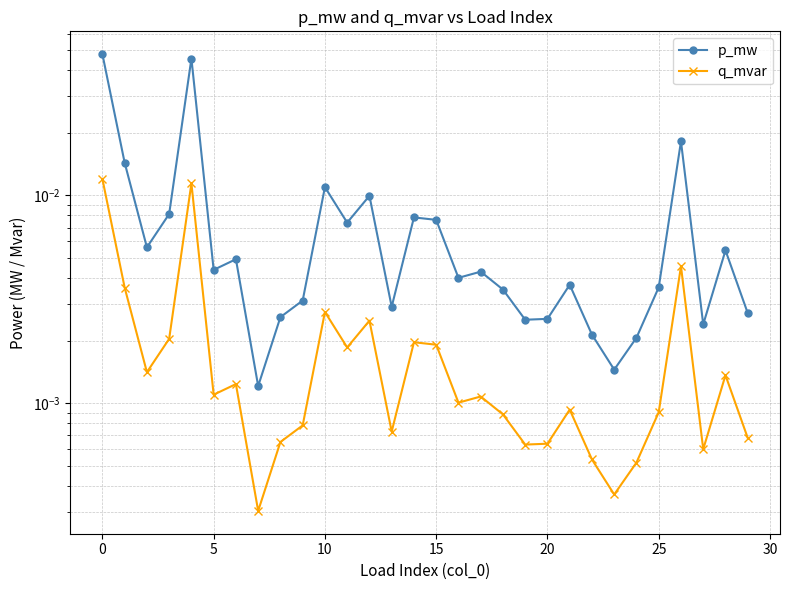

True or false: q_mvar and p_mw intersect in this chart.

False